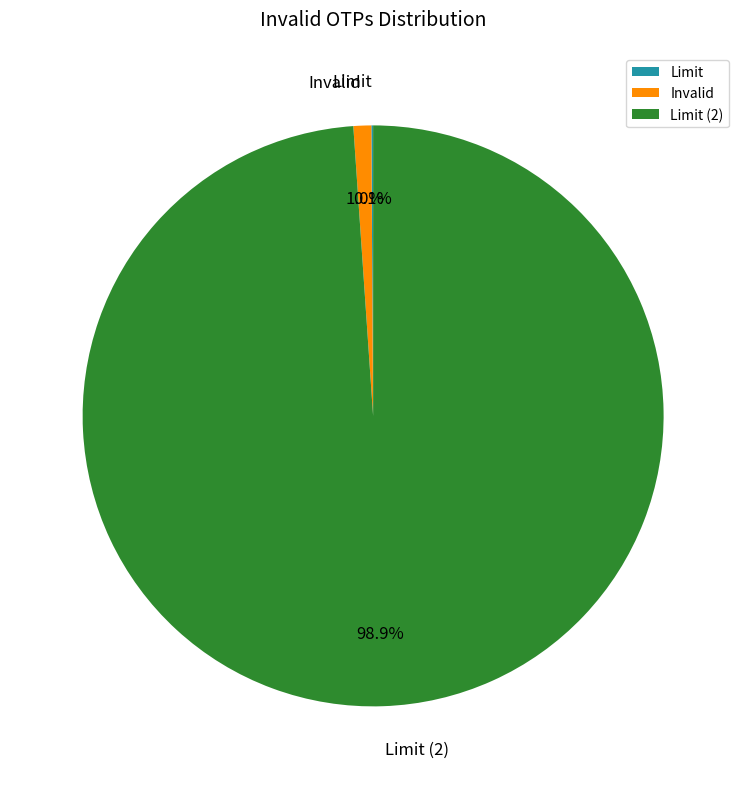

Is it true that Invalid is 11% of the pie?

False